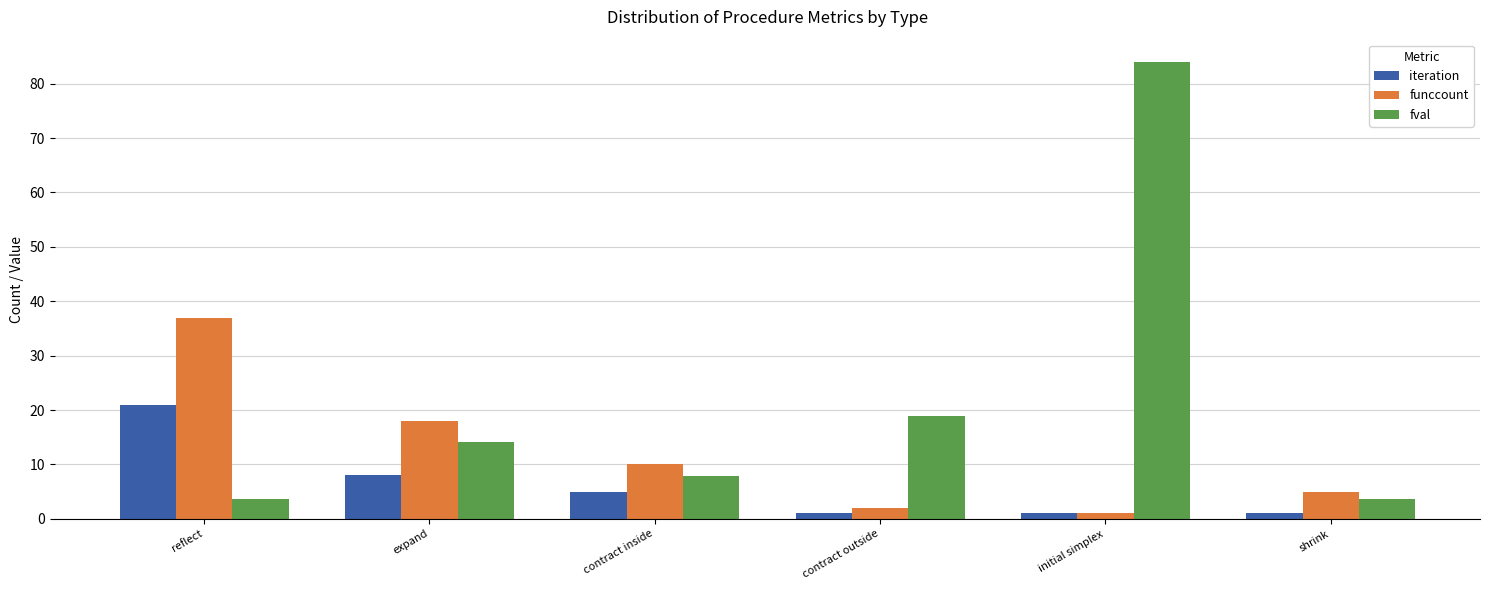

Where is fval nearest to the value 43?

contract outside